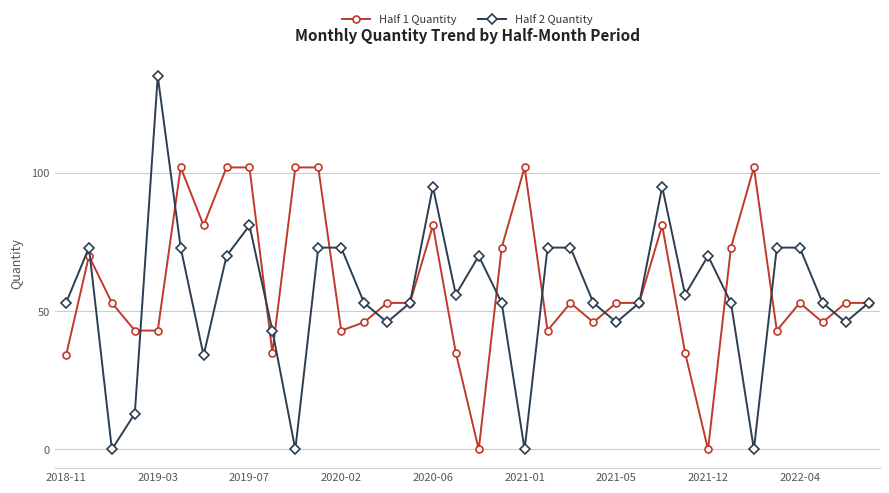

What is the difference between the maximum and minimum values in the Half 1 Quantity series?

102